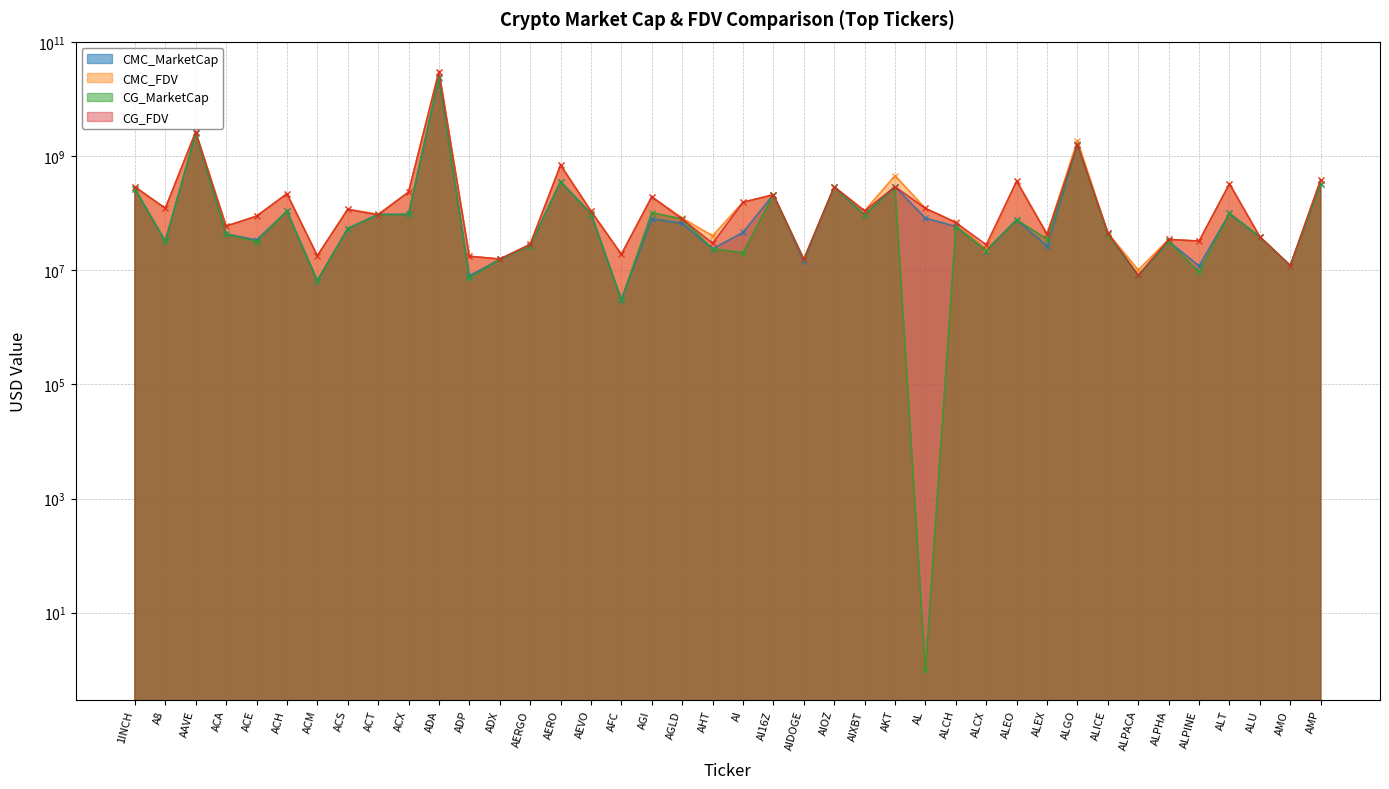

At which category is the sum across all series the highest?

ADA